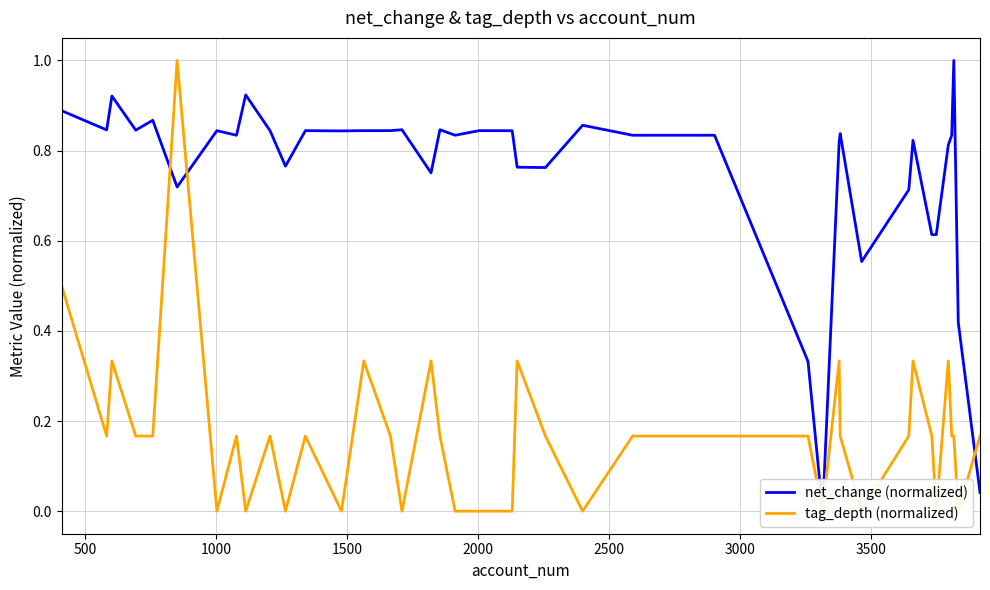

What is the maximum value for net_change (normalized)?

1.0